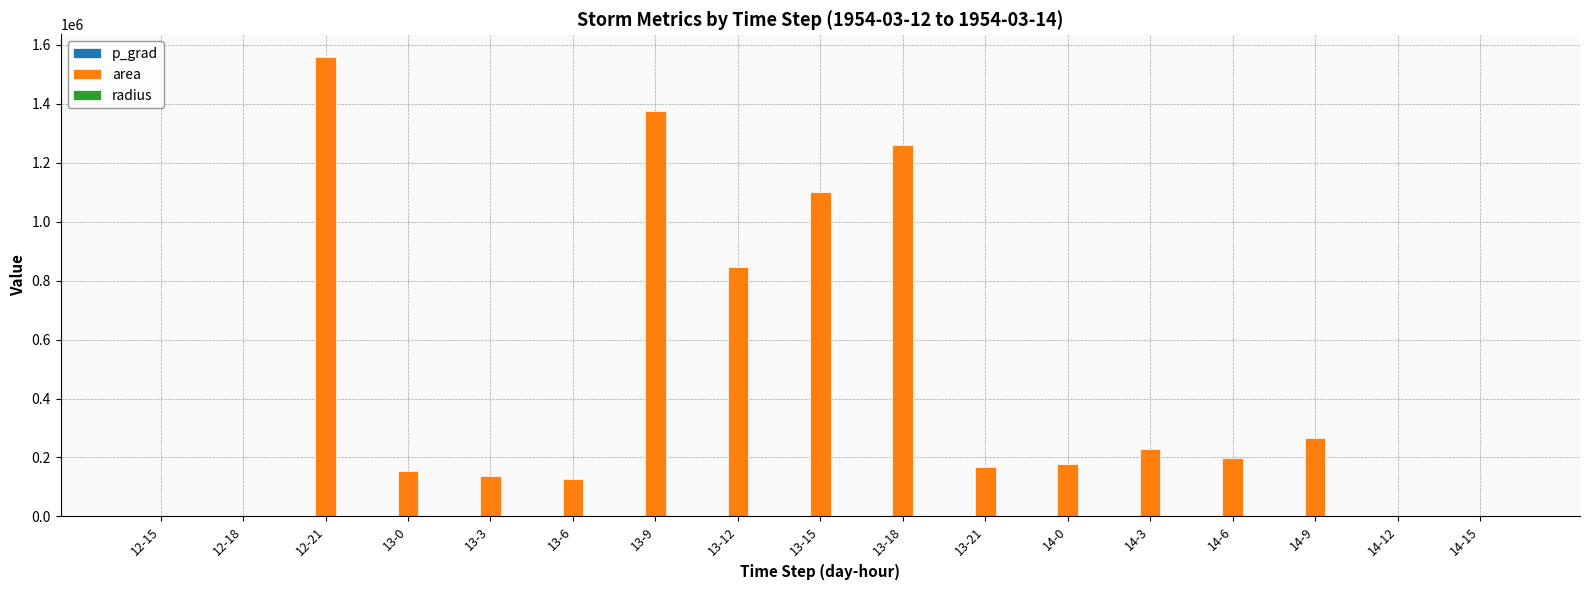

Which series has the largest total across all categories?

area